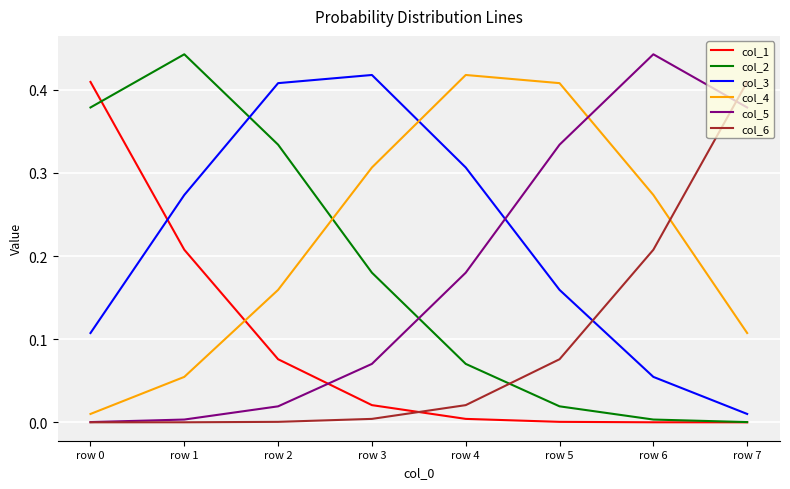

How many intersections are there between col_4 and col_2?

1